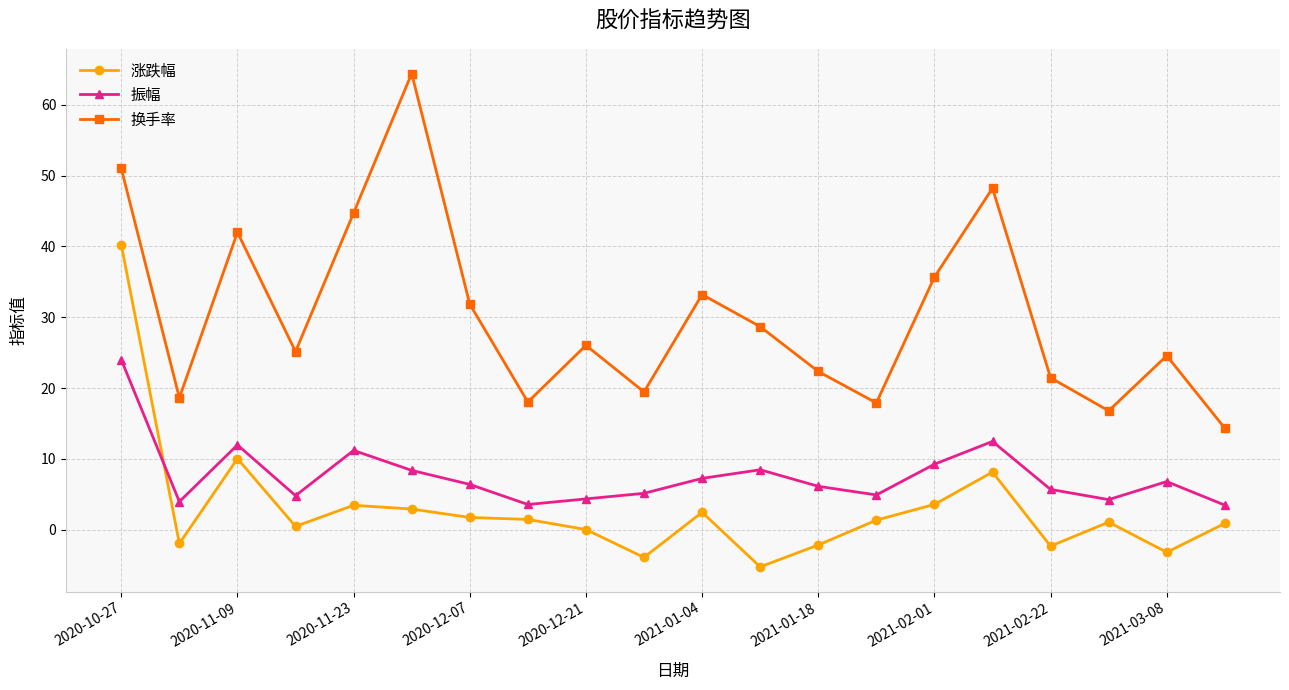

True or false: 振幅 has more than 0 interior local peaks.

True